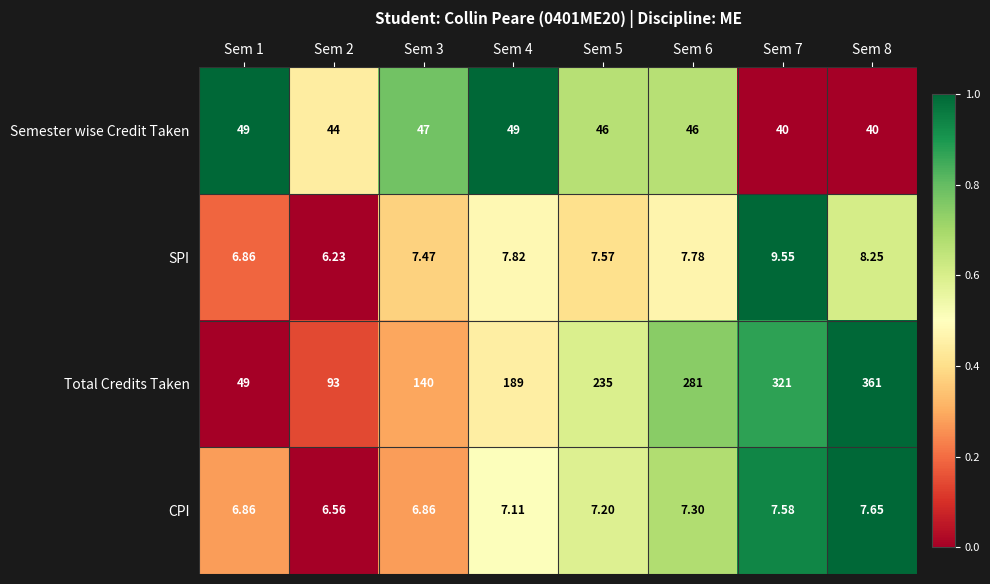

List the series in order of their peak value, highest first.

Total Credits Taken, Semester wise Credit Taken, SPI, CPI